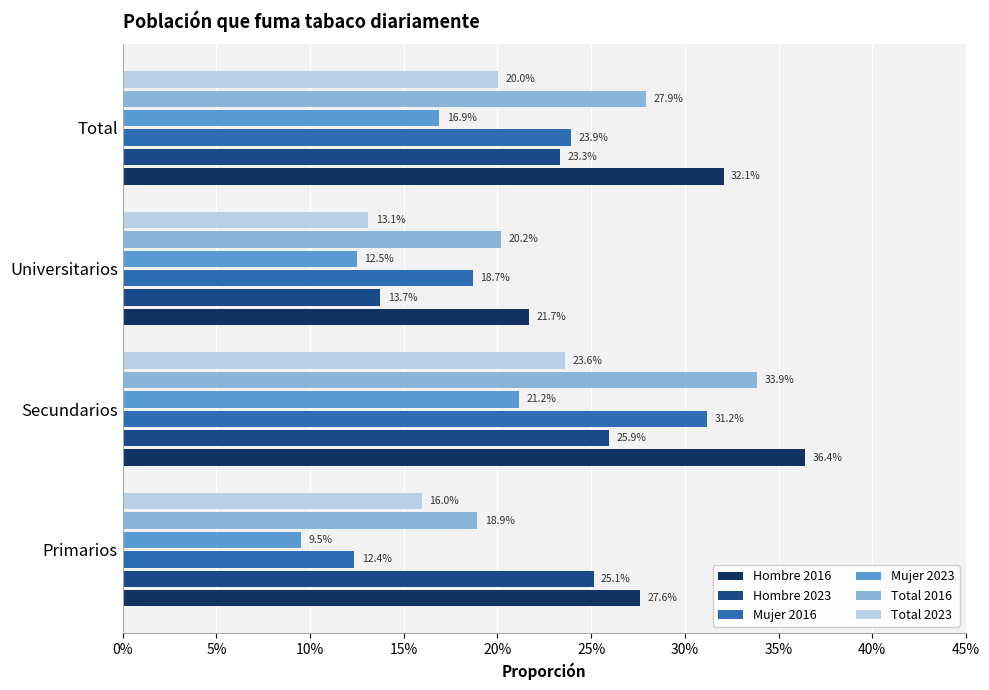

Rank the series by their maximum value, from highest to lowest.

Hombre 2016, Total 2016, Mujer 2016, Hombre 2023, Total 2023, Mujer 2023